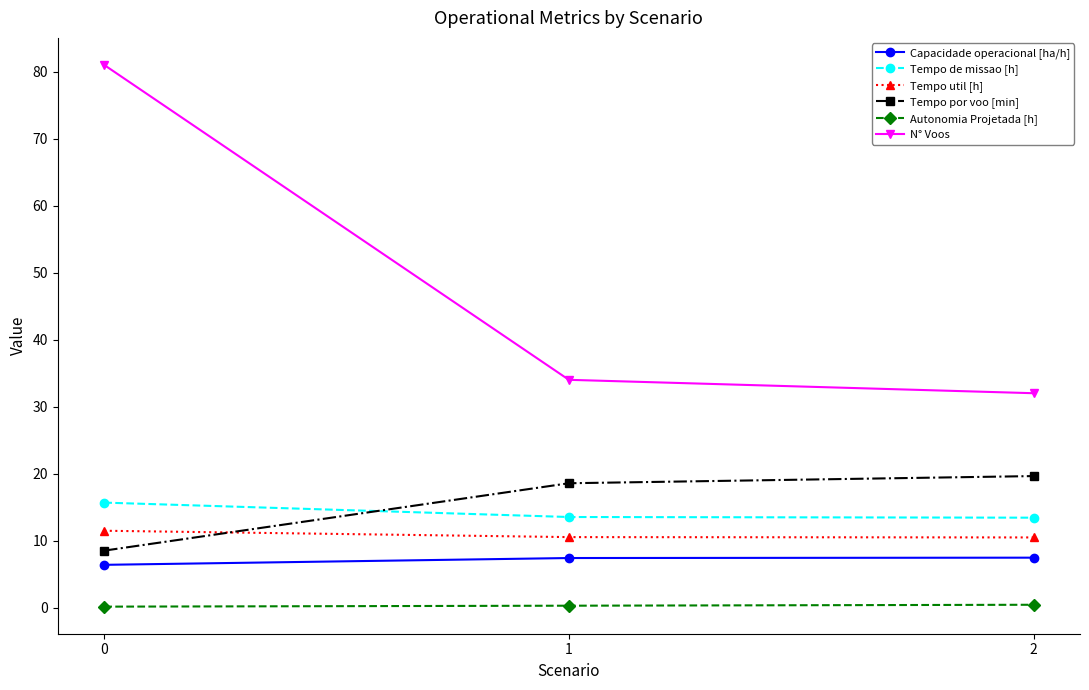

Does the chart have visible grid lines?

No